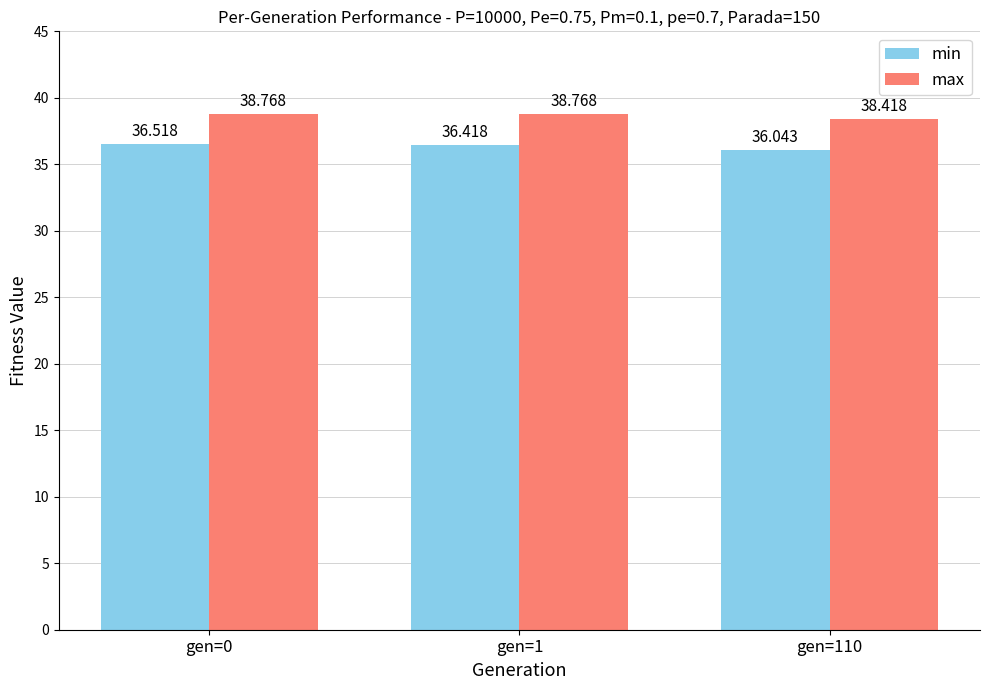

True or false: min has a value of 63.7 at gen=0.

False